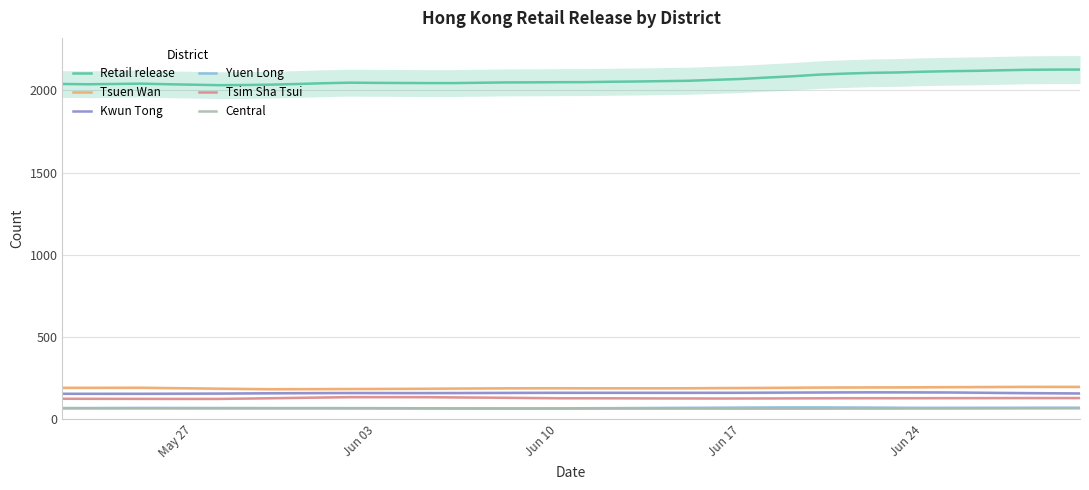

What is the maximum value for Retail release?

2125.8